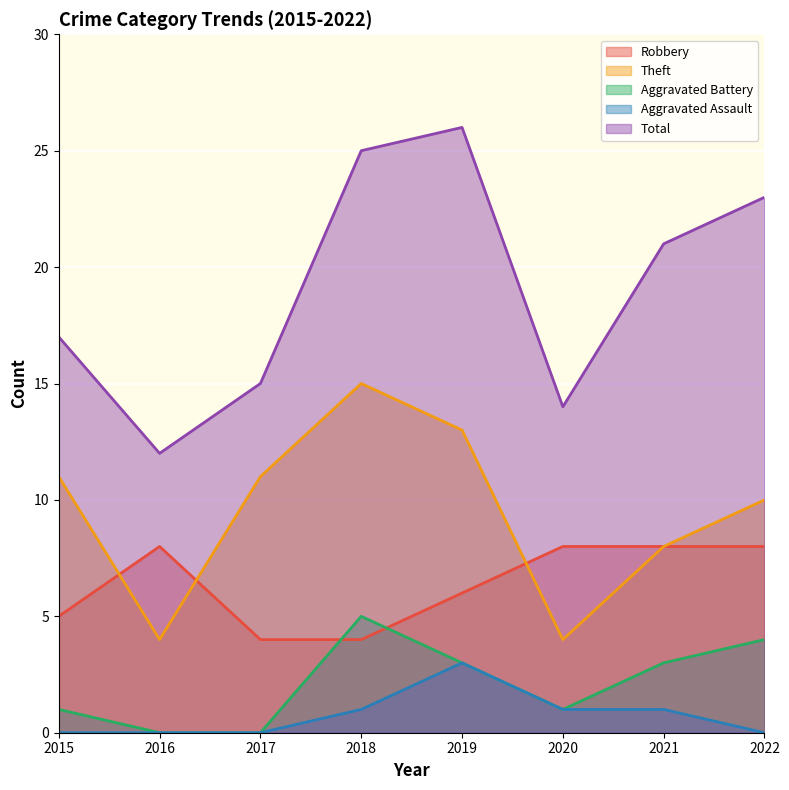

What is the difference between the highest and lowest values at 2018?

24